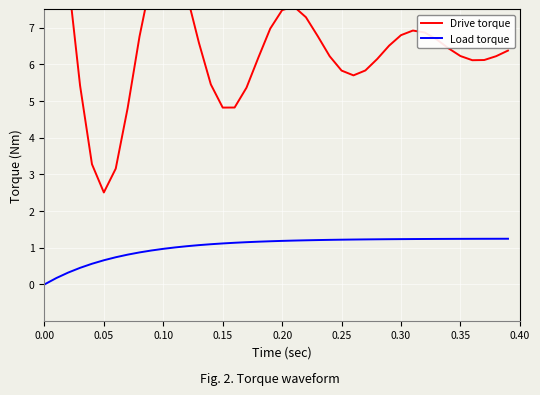

Reading left to right, list all the values displayed in this chart.

Drive torque: 12.5	11.1	8.3	5.4	3.3	2.5	3.2	4.8	6.8	8.3	9.1	8.8	7.9	6.6	5.5	4.8	4.8	5.4	6.2	7.0	7.5	7.6	7.3	6.8	6.2	5.8	5.7	5.8	6.1	6.5	6.8	6.9	6.9	6.7	6.4	6.2	6.1	6.1	6.2	6.4
Load torque: 0.0	0.2	0.3	0.5	0.6	0.7	0.7	0.8	0.9	0.9	1.0	1.0	1.0	1.1	1.1	1.1	1.1	1.2	1.2	1.2	1.2	1.2	1.2	1.2	1.2	1.2	1.2	1.2	1.2	1.2	1.2	1.2	1.2	1.2	1.2	1.2	1.2	1.2	1.2	1.2